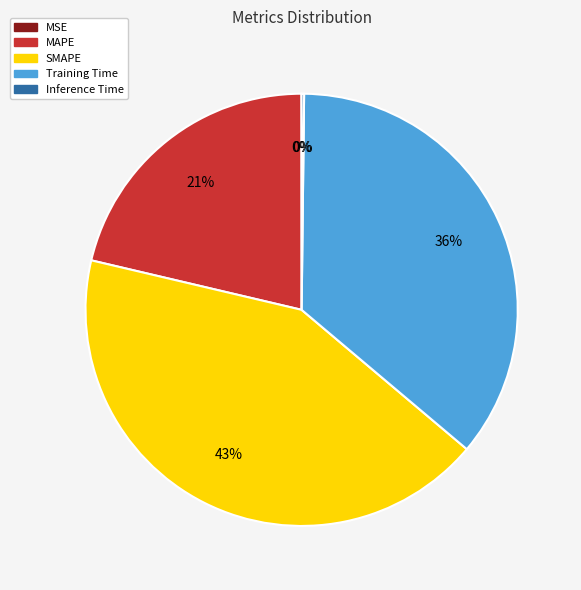

To the nearest percent, what percentage of the pie is Training Time?

36%